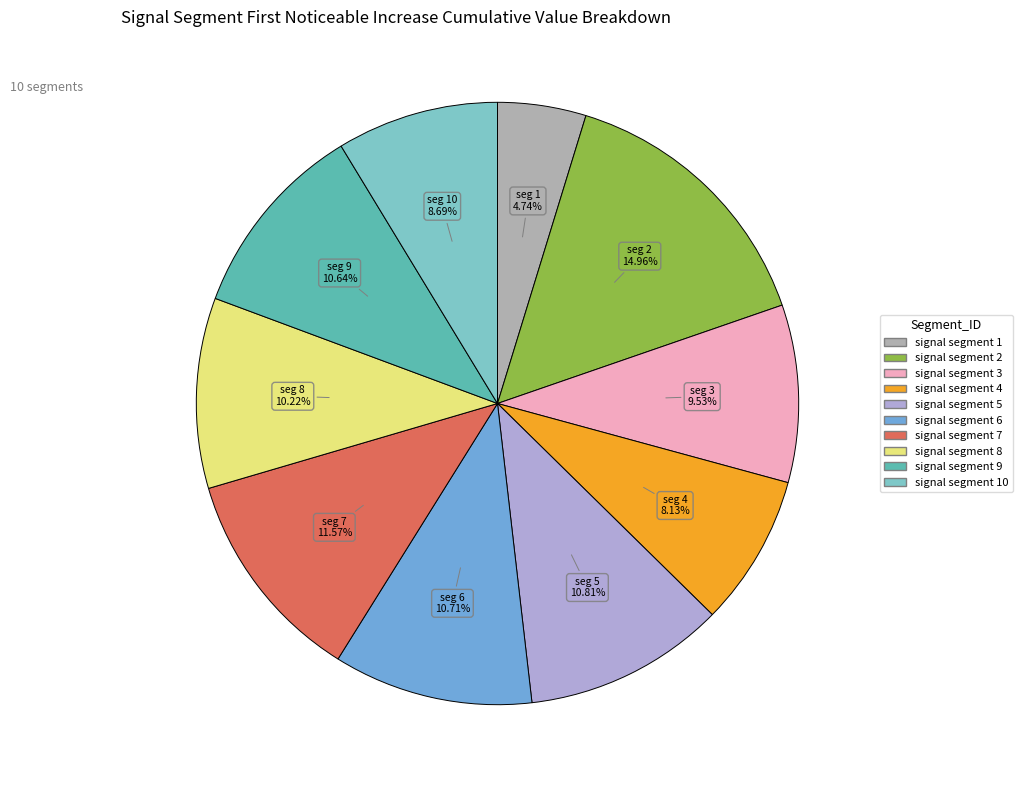

Is there any slice that represents more than half of the pie?

No